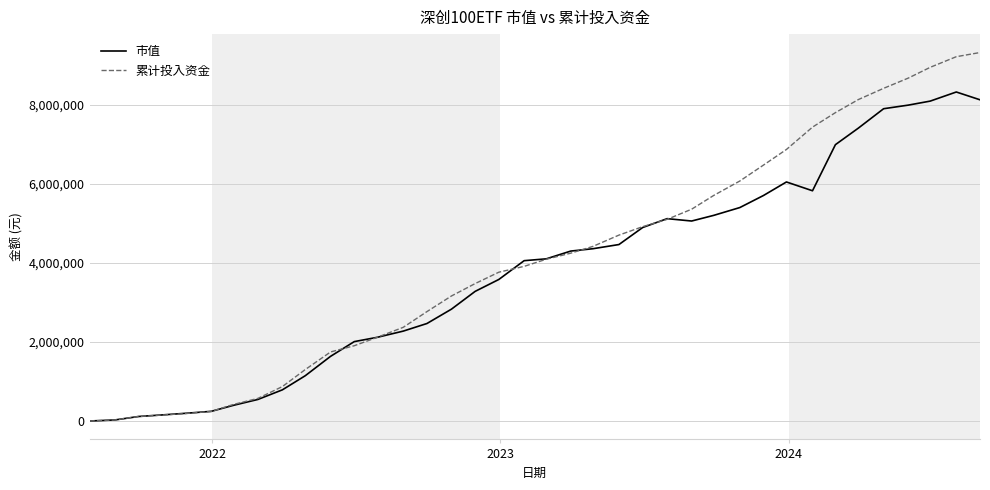

What is the difference between the maximum and minimum values in the 市值 series?

8313431.5